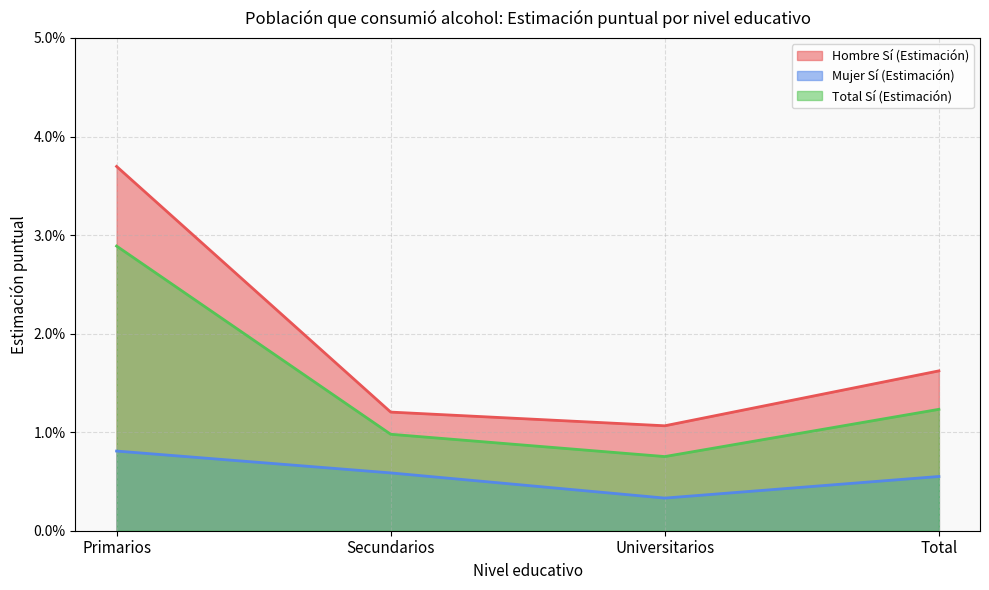

True or false: Hombre Sí (Estimación) and Total Sí (Estimación) cross at least once.

False